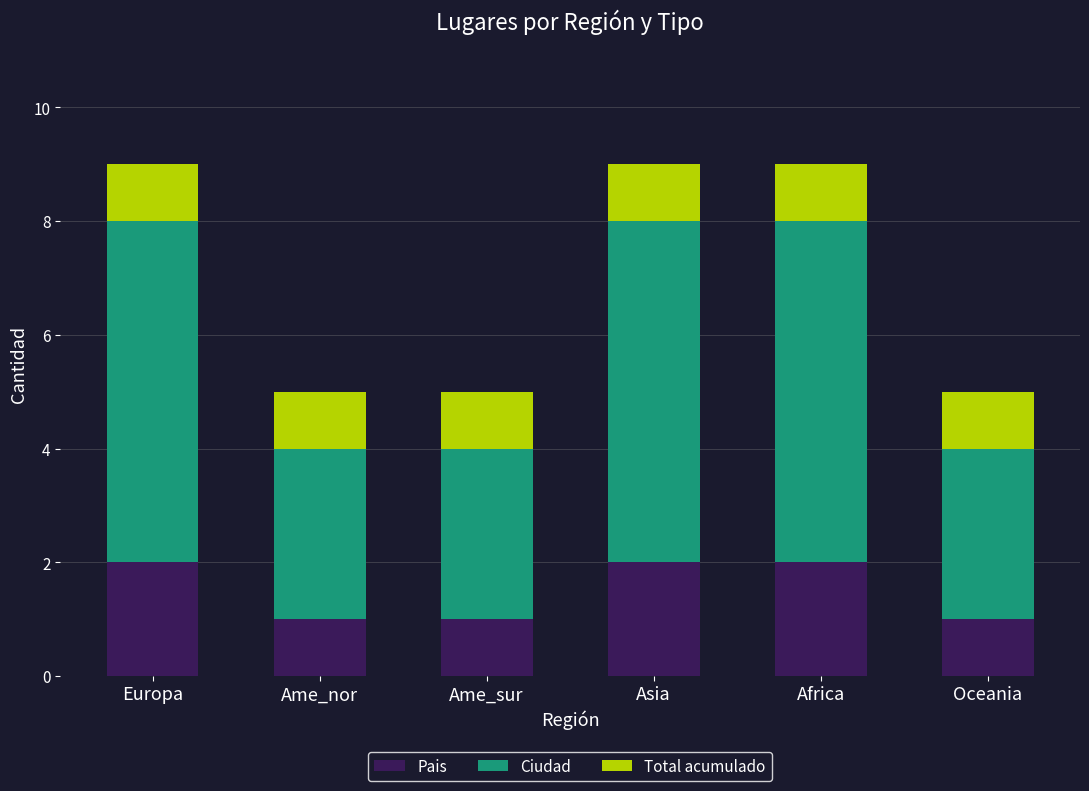

The Pais series shows 0 at Ame_sur. True or false?

False